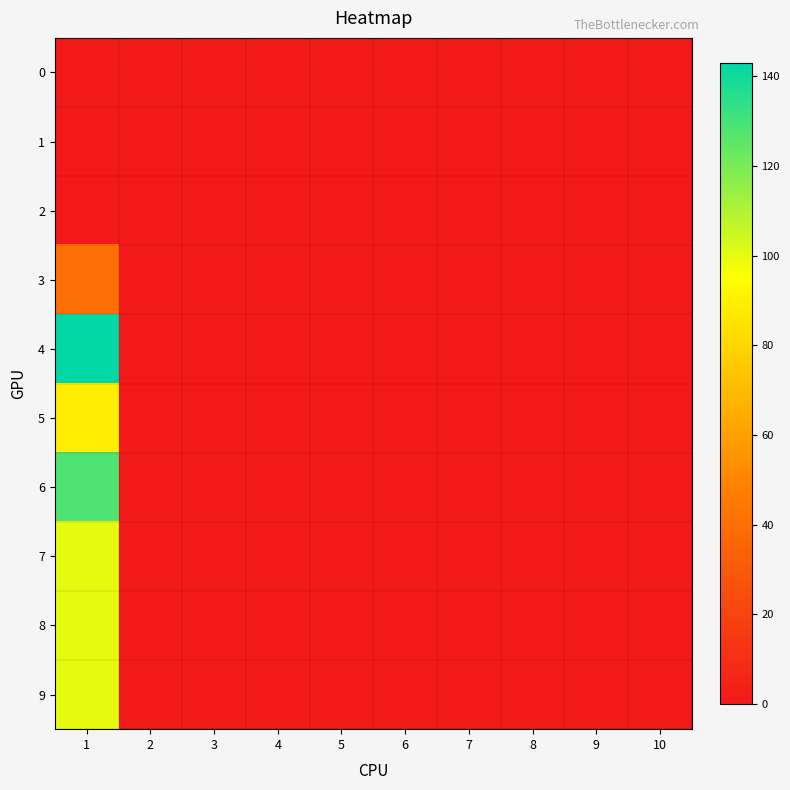

Rank the series by their maximum value, from highest to lowest.

4, 6, 7, 8, 9, 5, 3, 0, 1, 2